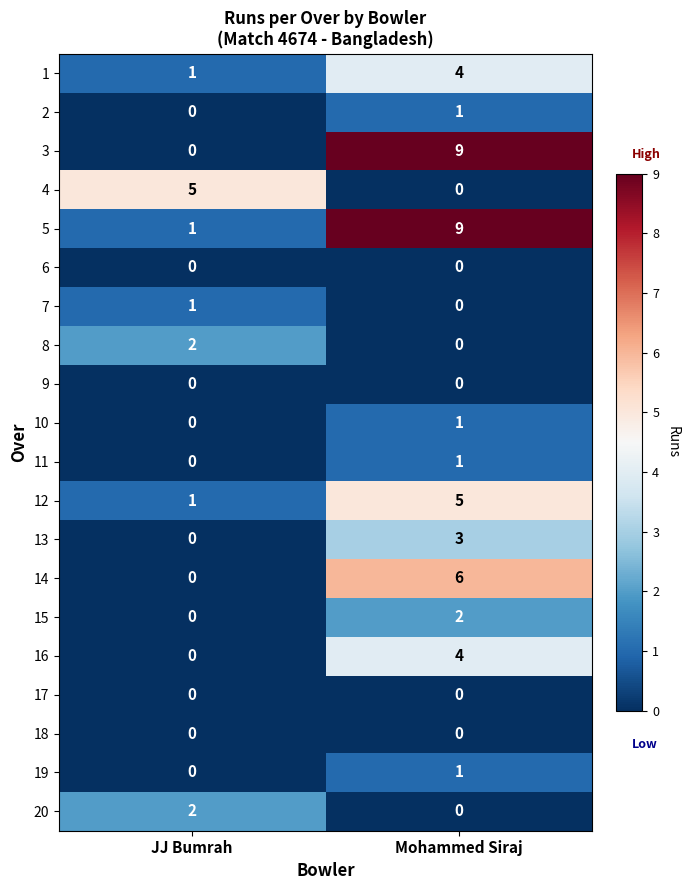

What is the spread (max minus min) of values at Mohammed Siraj?

9